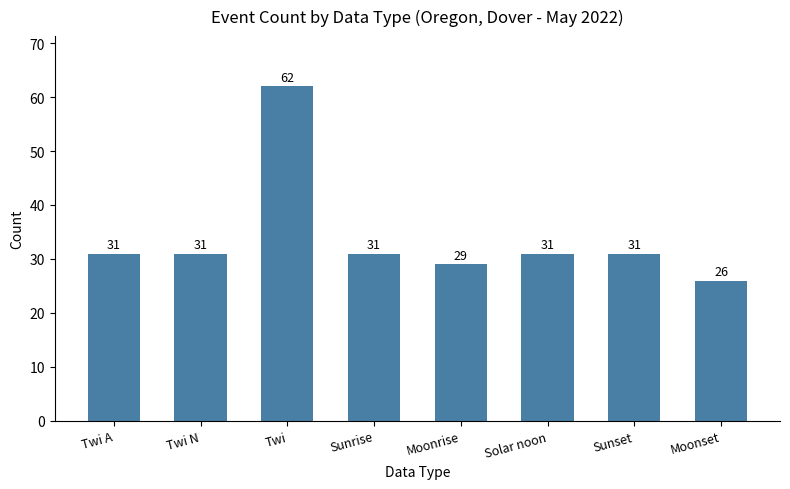

Reading left to right, list all the values displayed in this chart.

31	31	62	31	29	31	31	26